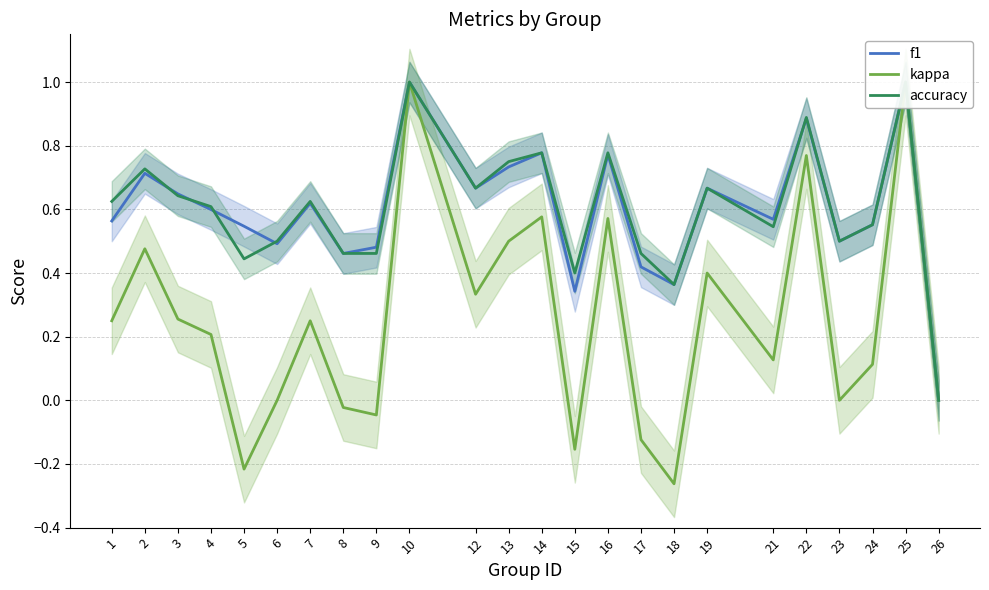

At which category does kappa reach its first local peak?

2